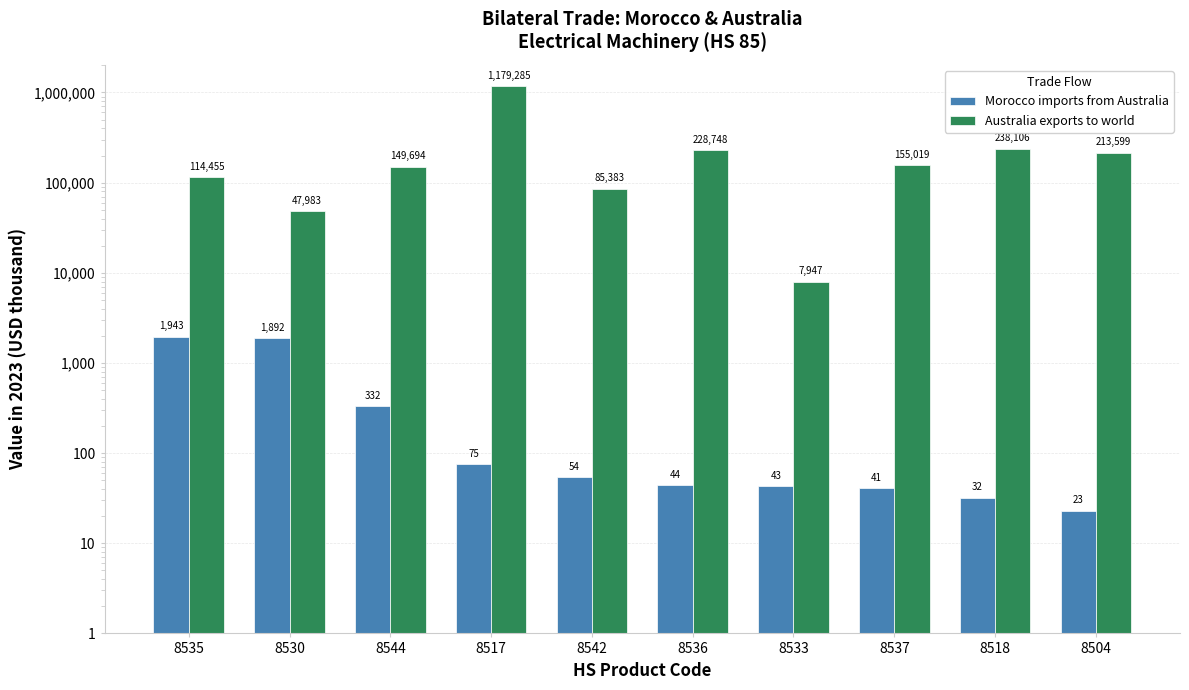

Between 8542 and 8518, which series saw the biggest shift?

Australia exports to world